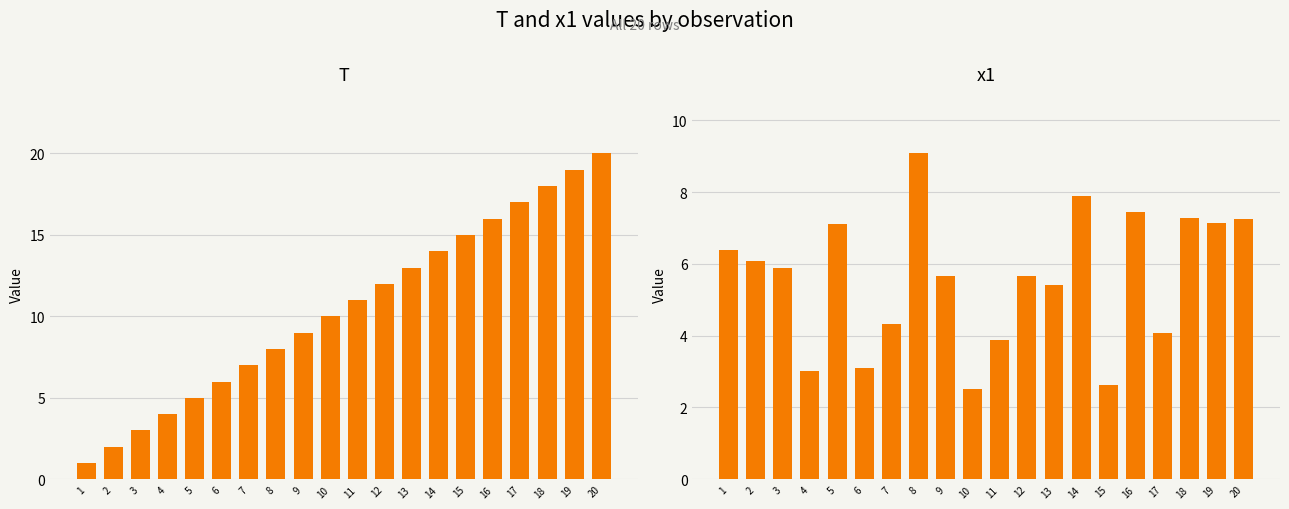

What are all the series names shown in the legend?

T, x1